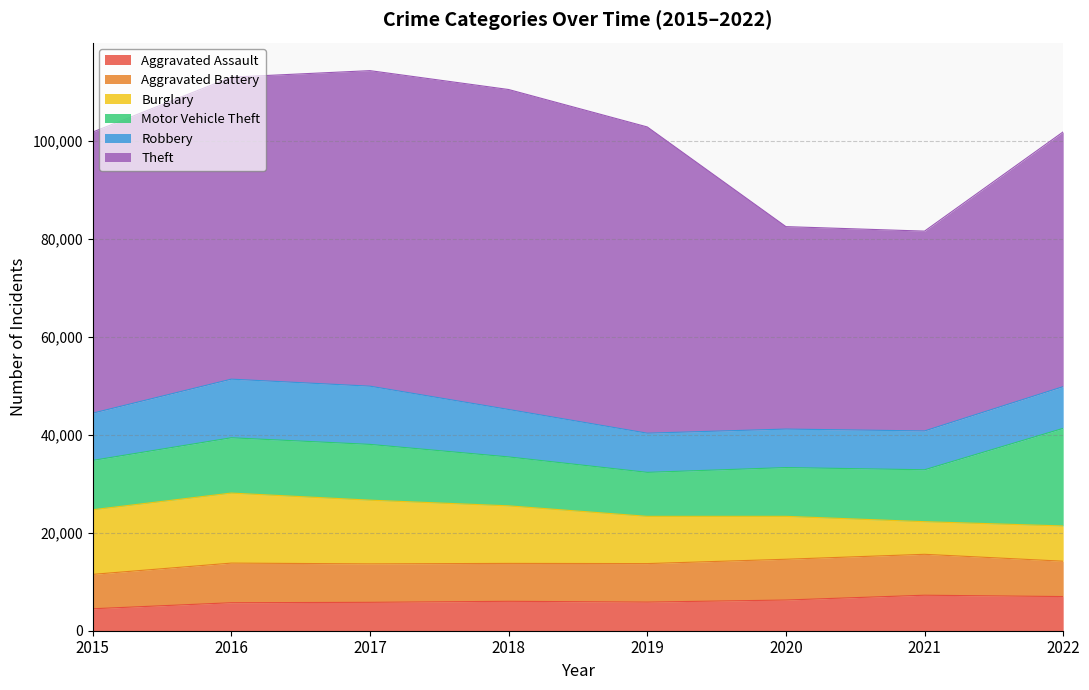

What is the maximum value shown in the chart?

65283